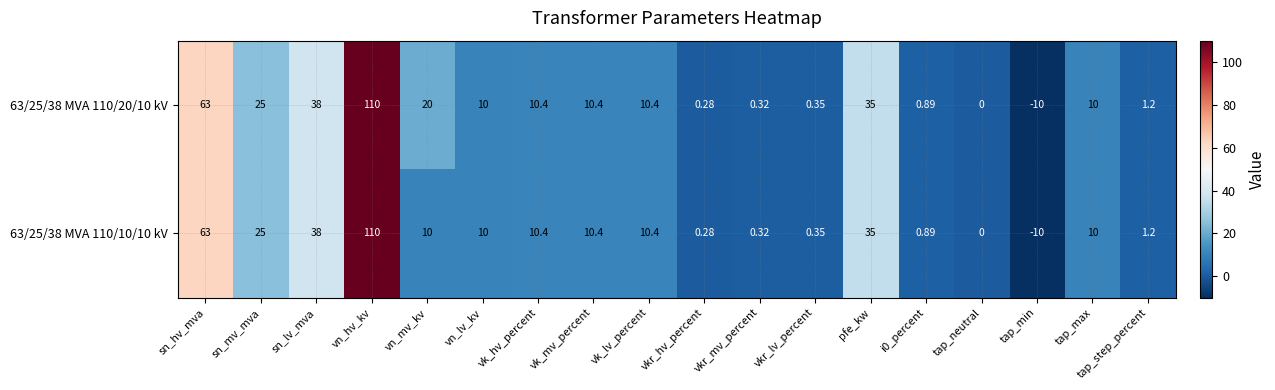

At which label is 63/25/38 MVA 110/10/10 kV closest to 50?

sn_lv_mva